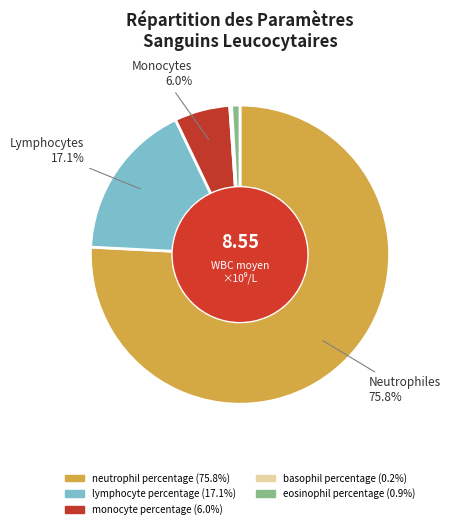

What percentage is the eosinophil percentage slice, to the nearest percent?

1%